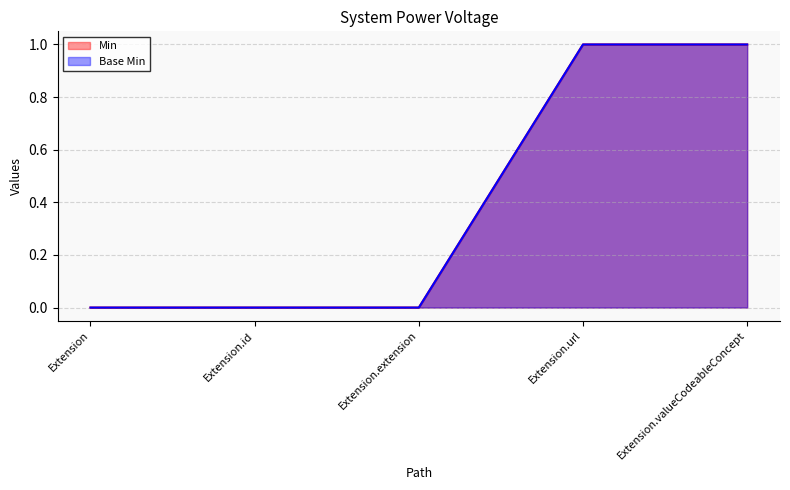

At which category is the sum across all series the highest?

Extension.url